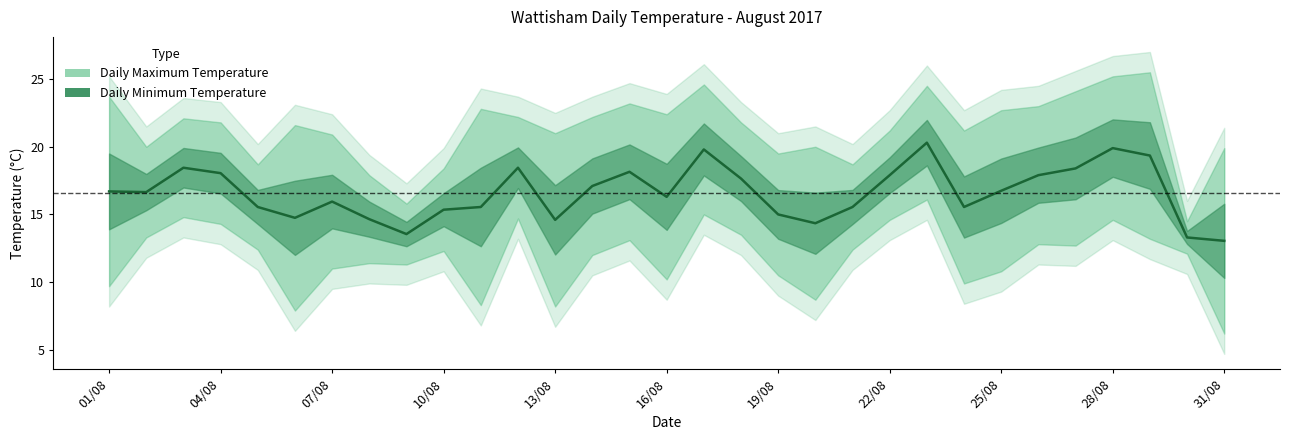

Does the chart display data point markers on the line(s)?

No